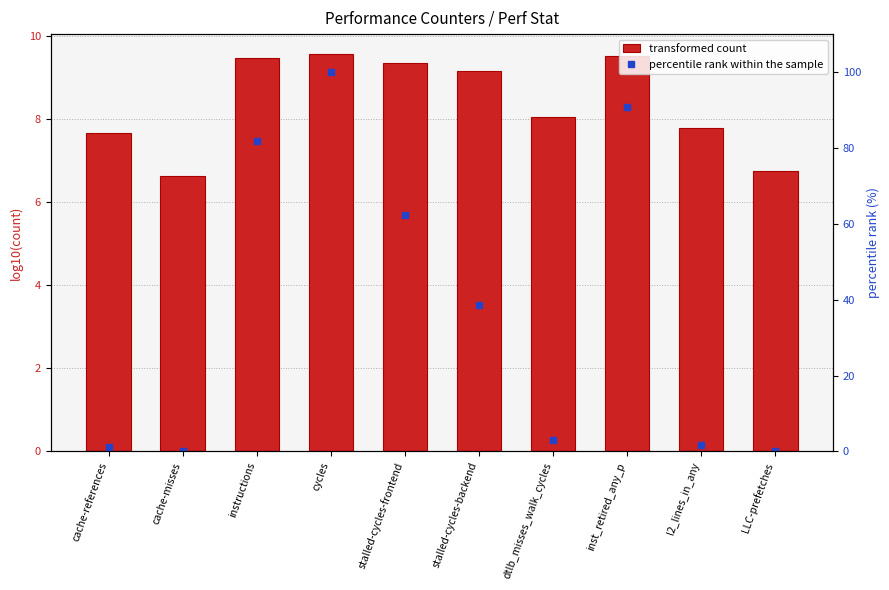

Is the value of value (log10) at cache-references greater than the value of percentile rank within the sample at LLC-prefetches?

Yes